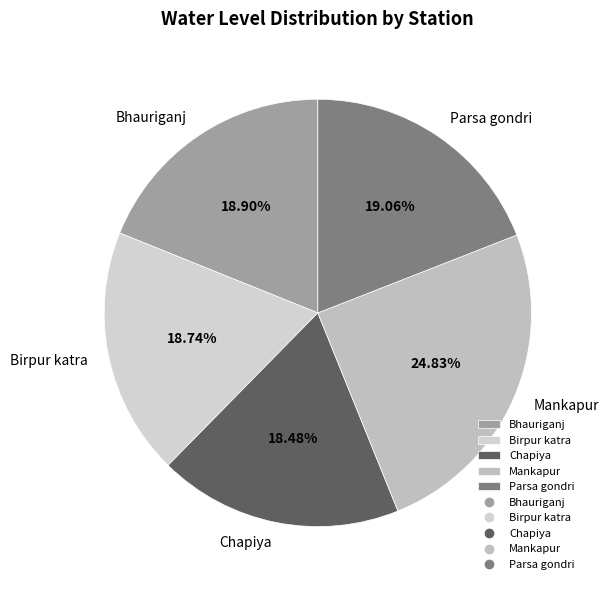

What is the ratio of the value at Bhauriganj to the value at Birpur katra?

1.0